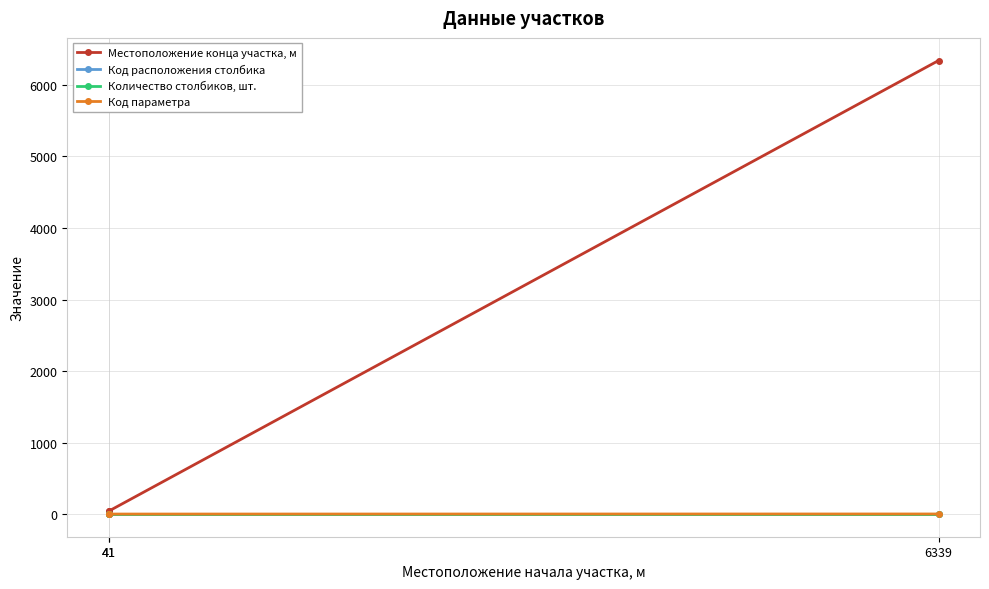

What are all the series names shown in the legend?

Местоположение конца участка, м, Код расположения столбика, Количество столбиков, шт., Код параметра